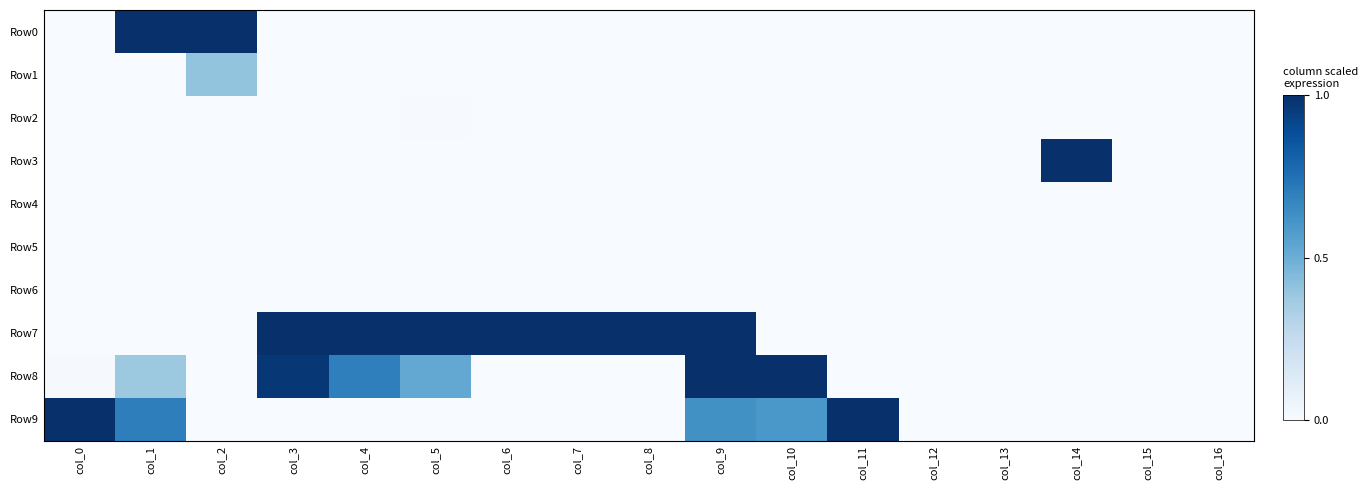

Reading left to right, what are all the values shown in this chart?

Row0: col_0=0.0	col_1=1.0	col_2=1.0	col_3=0.0	col_4=0.0	col_5=0.0	col_6=0.0	col_7=0.0	col_8=0.0	col_9=0.0	col_10=0.0	col_11=0.0	col_12=0.0	col_13=0.0	col_14=0.0	col_15=0.0	col_16=0.0
Row1: col_0=0.0	col_1=0.0	col_2=0.4	col_3=0.0	col_4=0.0	col_5=0.0	col_6=0.0	col_7=0.0	col_8=0.0	col_9=0.0	col_10=0.0	col_11=0.0	col_12=0.0	col_13=0.0	col_14=0.0	col_15=0.0	col_16=0.0
Row2: col_0=0.0	col_1=0.0	col_2=0.0	col_3=0.0	col_4=0.0	col_5=0.0	col_6=0.0	col_7=0.0	col_8=0.0	col_9=0.0	col_10=0.0	col_11=0.0	col_12=0.0	col_13=0.0	col_14=0.0	col_15=0.0	col_16=0.0
Row3: col_0=0.0	col_1=0.0	col_2=0.0	col_3=0.0	col_4=0.0	col_5=0.0	col_6=0.0	col_7=0.0	col_8=0.0	col_9=0.0	col_10=0.0	col_11=0.0	col_12=0.0	col_13=0.0	col_14=1.0	col_15=0.0	col_16=0.0
Row4: col_0=0.0	col_1=0.0	col_2=0.0	col_3=0.0	col_4=0.0	col_5=0.0	col_6=0.0	col_7=0.0	col_8=0.0	col_9=0.0	col_10=0.0	col_11=0.0	col_12=0.0	col_13=0.0	col_14=0.0	col_15=0.0	col_16=0.0
Row5: col_0=0.0	col_1=0.0	col_2=0.0	col_3=0.0	col_4=0.0	col_5=0.0	col_6=0.0	col_7=0.0	col_8=0.0	col_9=0.0	col_10=0.0	col_11=0.0	col_12=0.0	col_13=0.0	col_14=0.0	col_15=0.0	col_16=0.0
Row6: col_0=0.0	col_1=0.0	col_2=0.0	col_3=0.0	col_4=0.0	col_5=0.0	col_6=0.0	col_7=0.0	col_8=0.0	col_9=0.0	col_10=0.0	col_11=0.0	col_12=0.0	col_13=0.0	col_14=0.0	col_15=0.0	col_16=0.0
Row7: col_0=0.0	col_1=0.0	col_2=0.0	col_3=1.0	col_4=1.0	col_5=1.0	col_6=1.0	col_7=1.0	col_8=1.0	col_9=1.0	col_10=0.0	col_11=0.0	col_12=0.0	col_13=0.0	col_14=0.0	col_15=0.0	col_16=0.0
Row8: col_0=0.0	col_1=0.4	col_2=0.0	col_3=1.0	col_4=0.7	col_5=0.5	col_6=0.0	col_7=0.0	col_8=0.0	col_9=1.0	col_10=1.0	col_11=0.0	col_12=0.0	col_13=0.0	col_14=0.0	col_15=0.0	col_16=0.0
Row9: col_0=1.0	col_1=0.7	col_2=0.0	col_3=0.0	col_4=0.0	col_5=0.0	col_6=0.0	col_7=0.0	col_8=0.0	col_9=0.6	col_10=0.6	col_11=1.0	col_12=0.0	col_13=0.0	col_14=0.0	col_15=0.0	col_16=0.0